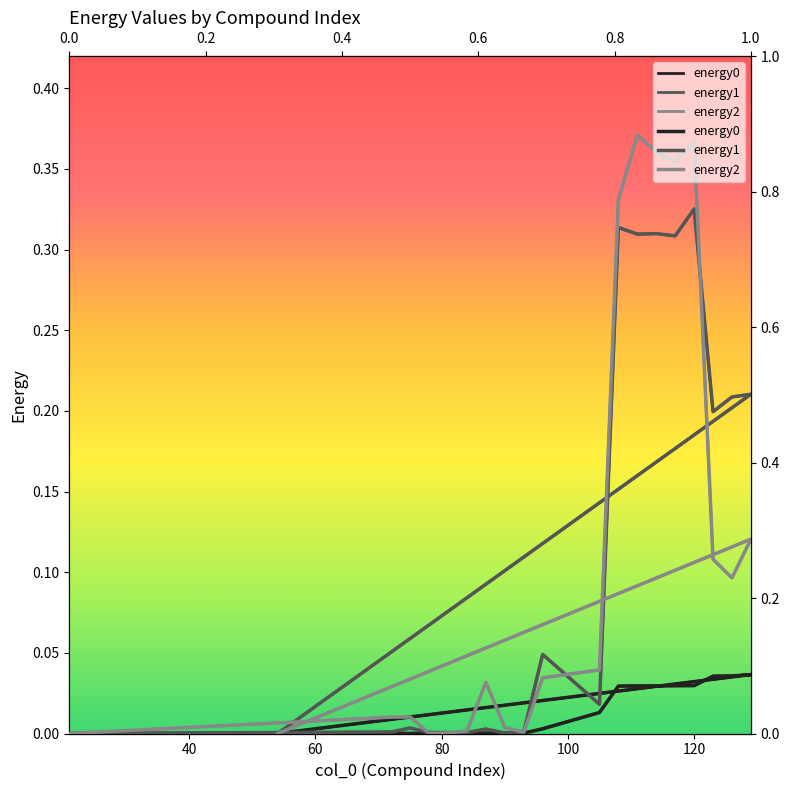

How many values in the energy1 series exceed 0?

18